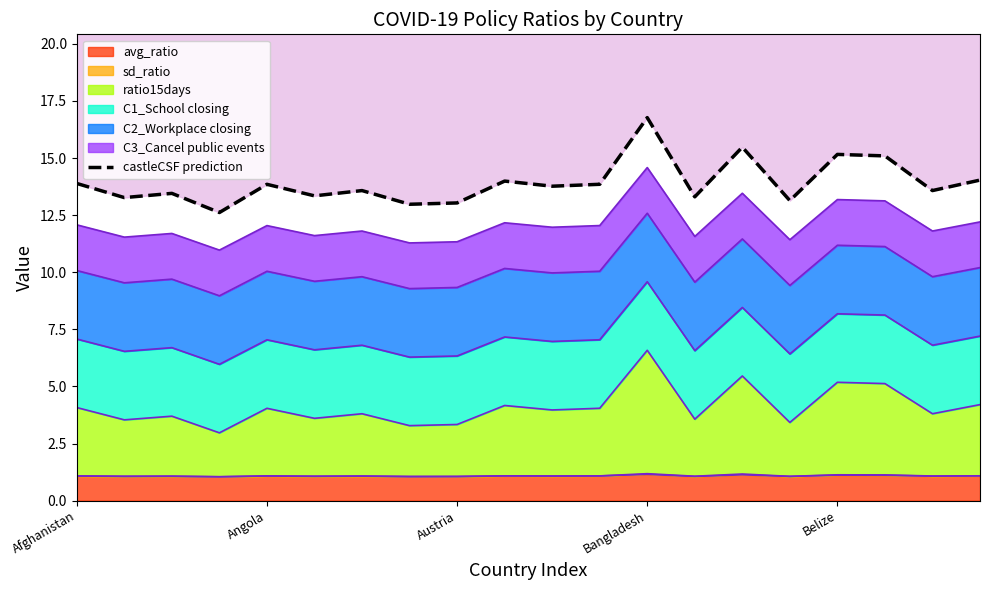

What position from the left is 11?

12